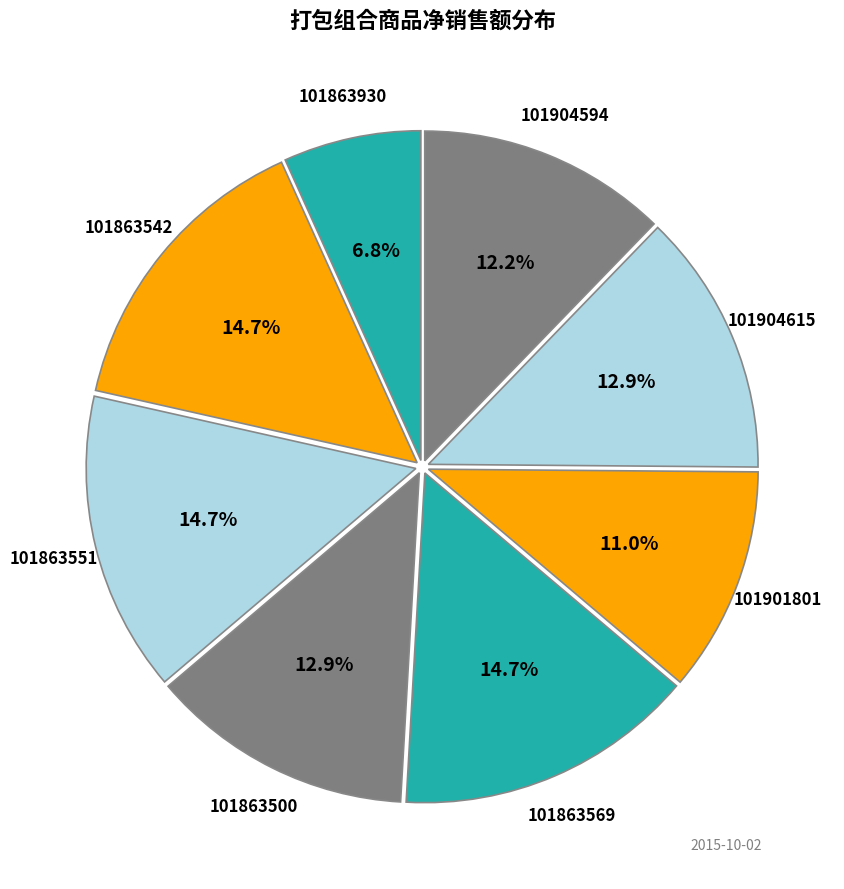

How many segments does this pie chart have?

8